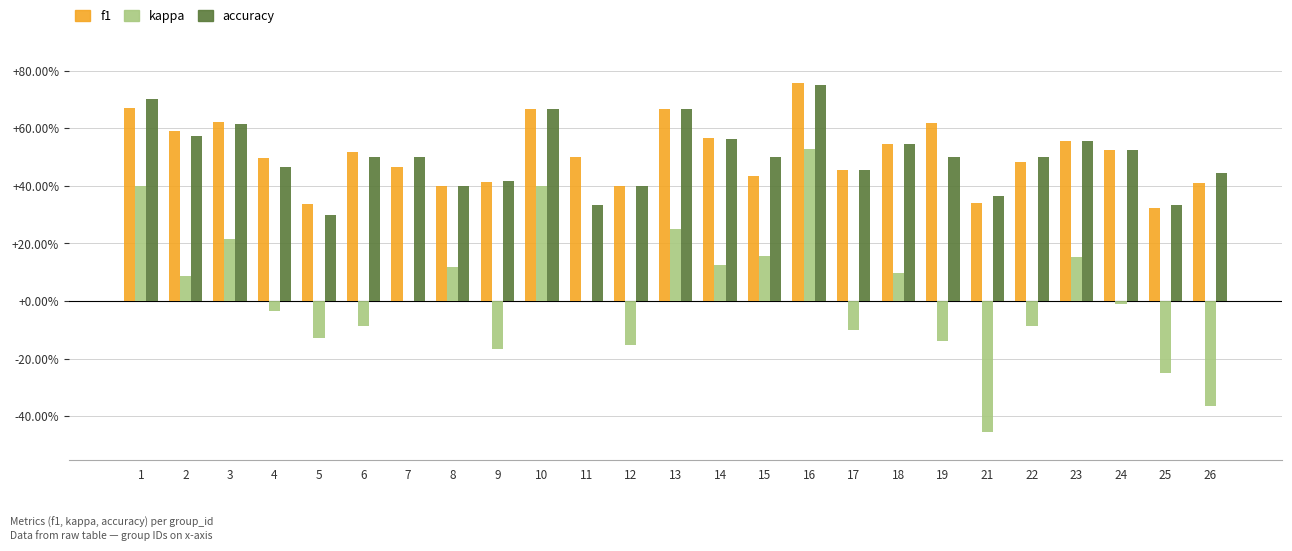

True or false: accuracy has a value of 0.4 at 24.

False